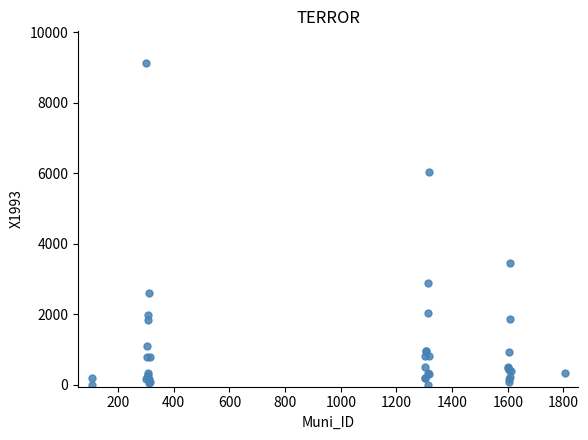

What Y value in the scatter plot is closest to 4556?

3445.1